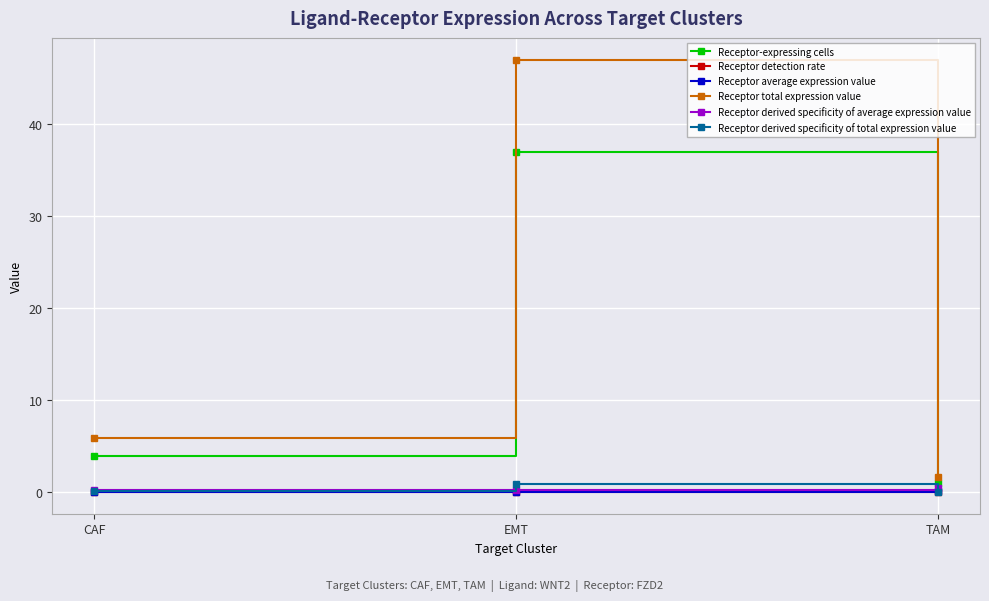

At which category does the chart reach its peak across all series?

EMT